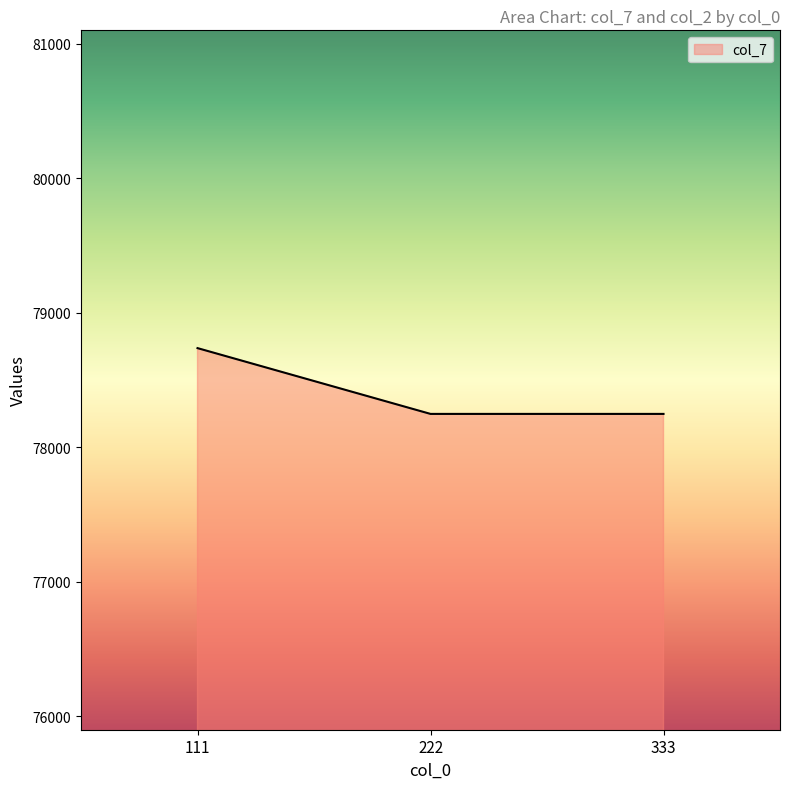

Between 333 and 111, which is larger?

111